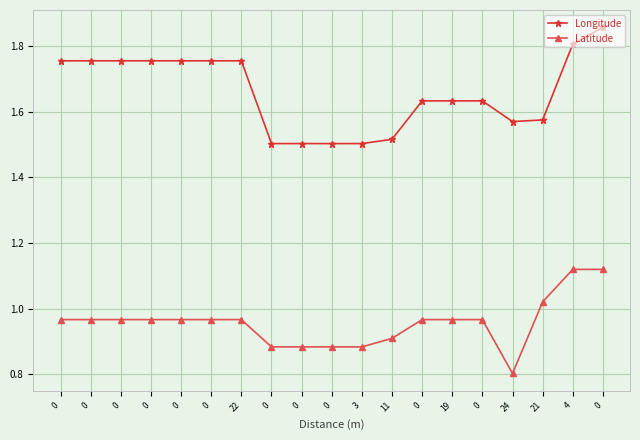

How many lines are shown in the chart?

2